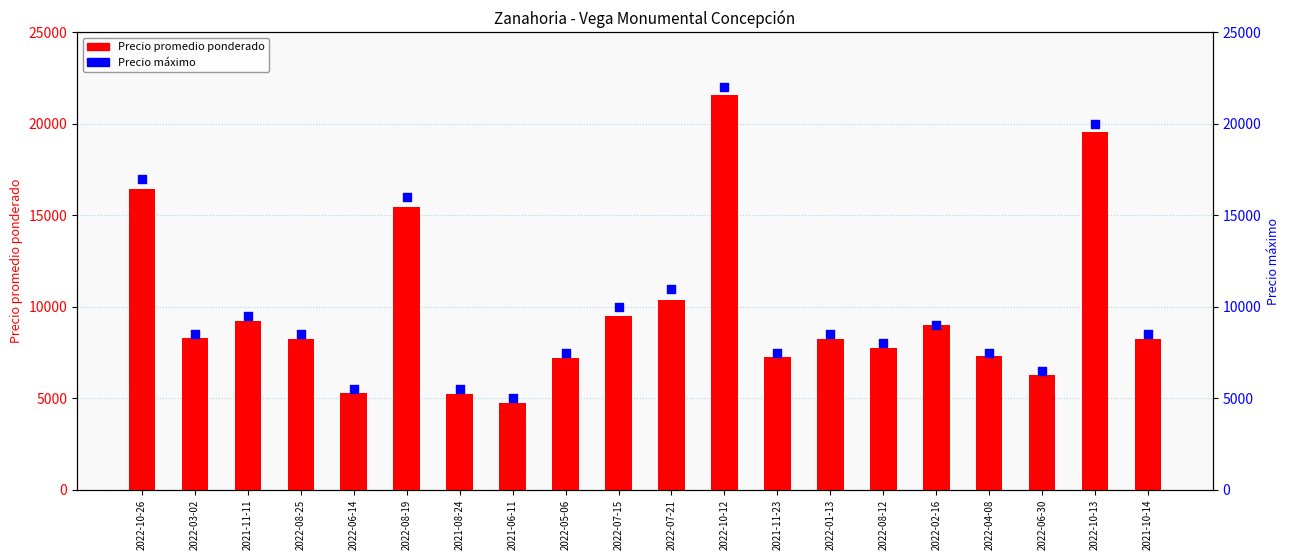

Which series has the largest Y range (max minus min)?

Precio máximo